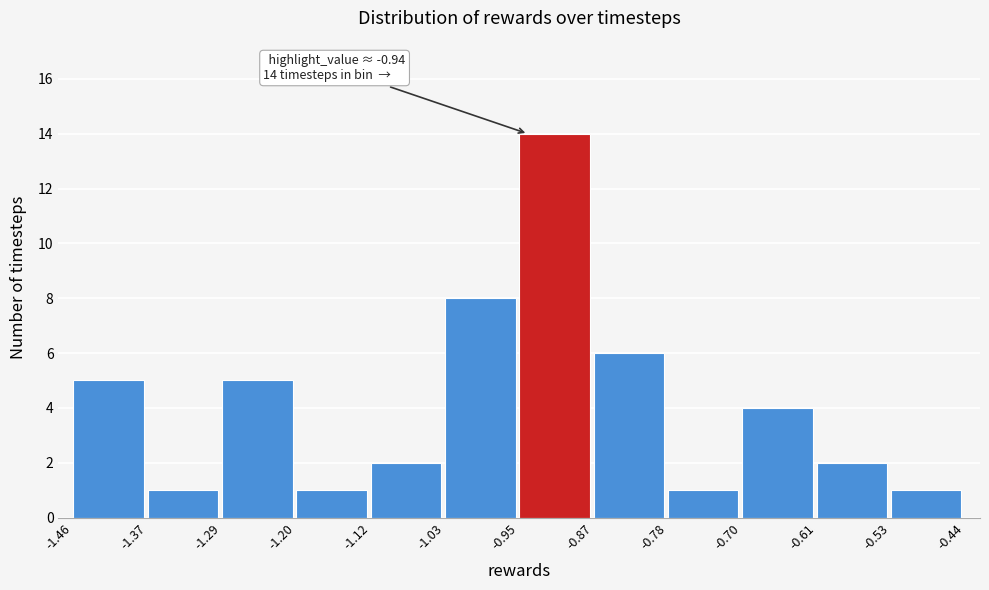

Which range on the x-axis has the tallest bar?

-0.95 to -0.87